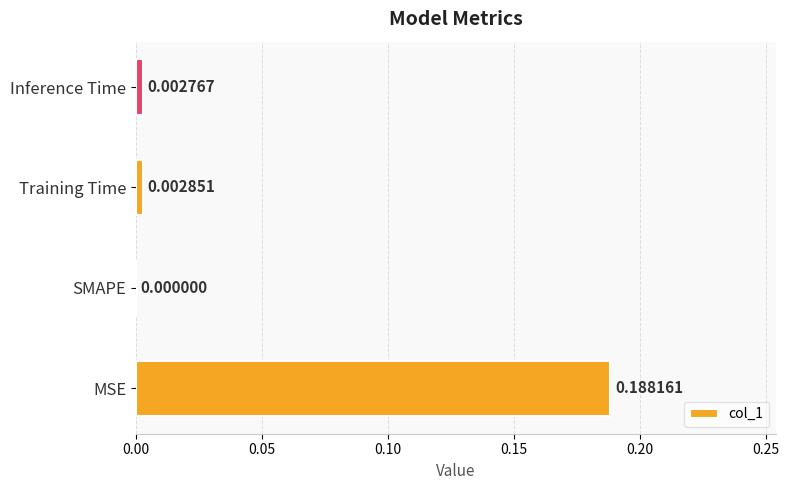

Which label corresponds to the largest value in the chart?

MSE